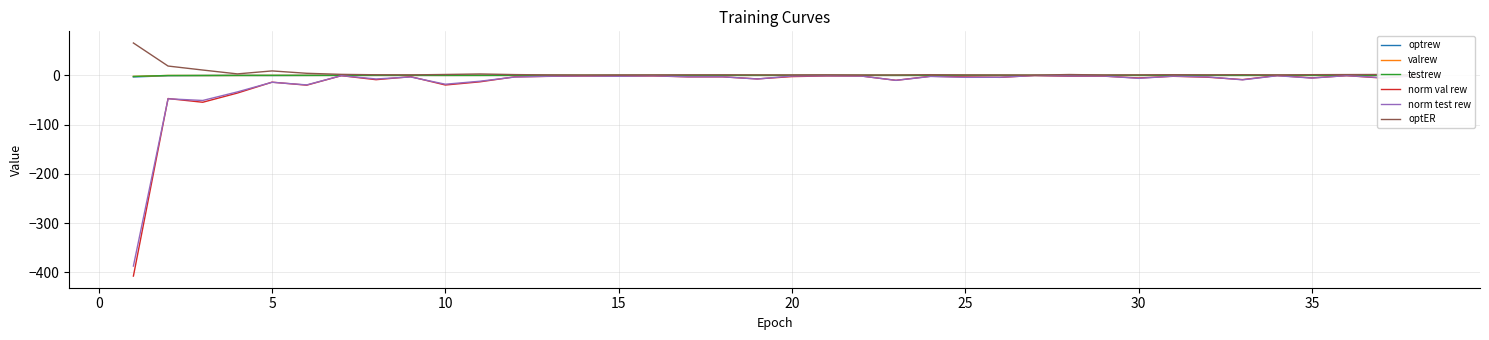

Which series has the widest spread of values?

norm val rew